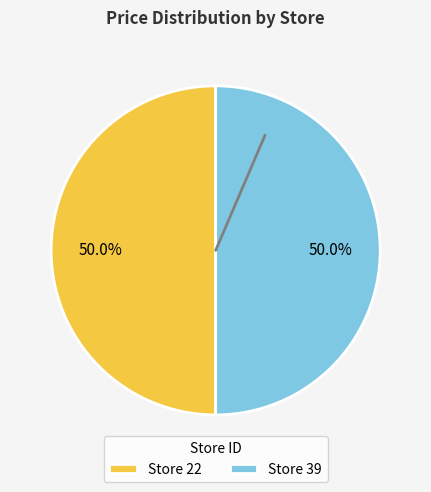

What is the total percentage of Store 22 and Store 39?

100.0%